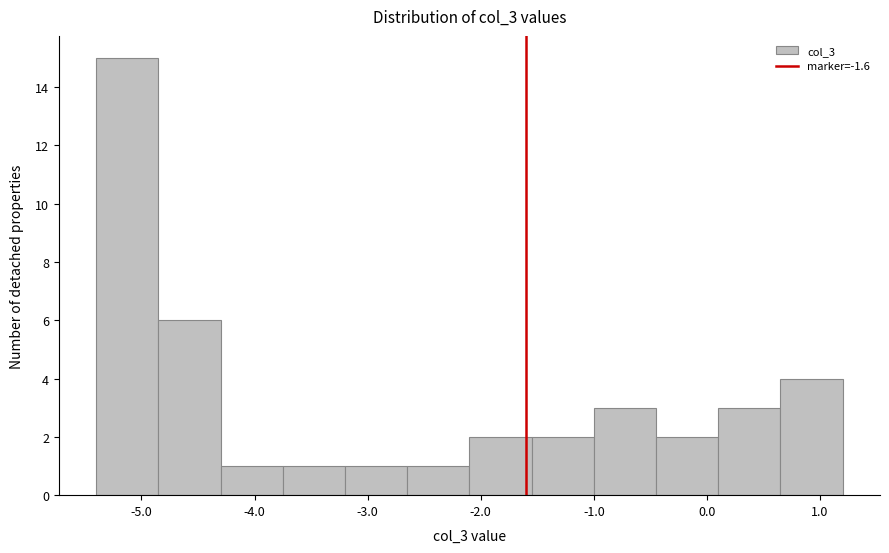

What is the height of the bar covering -1.00 to -0.45 on the x-axis? Neither the bar edges nor the heights are printed on the chart, so give them approximately, as read against the axes.

3